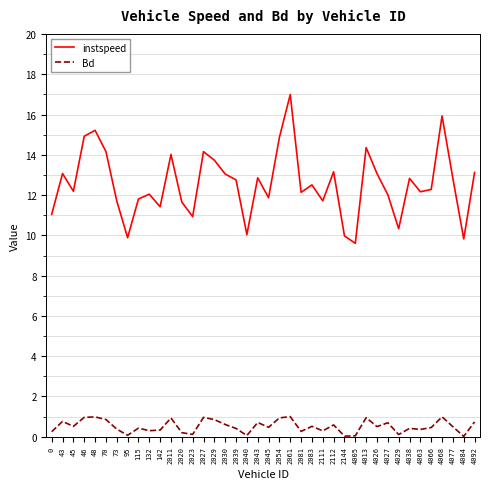

True or false: instspeed and Bd intersect in this chart.

False